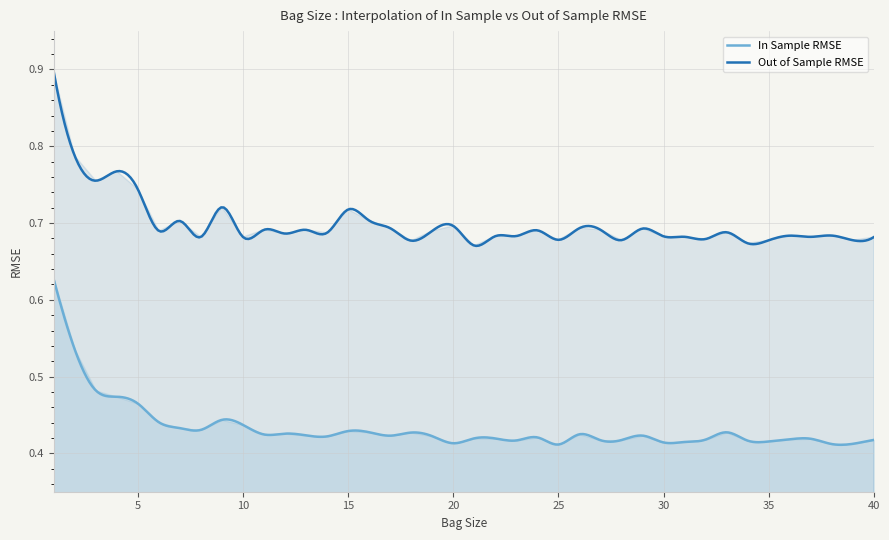

What is the total value across all series at 37?

1.1